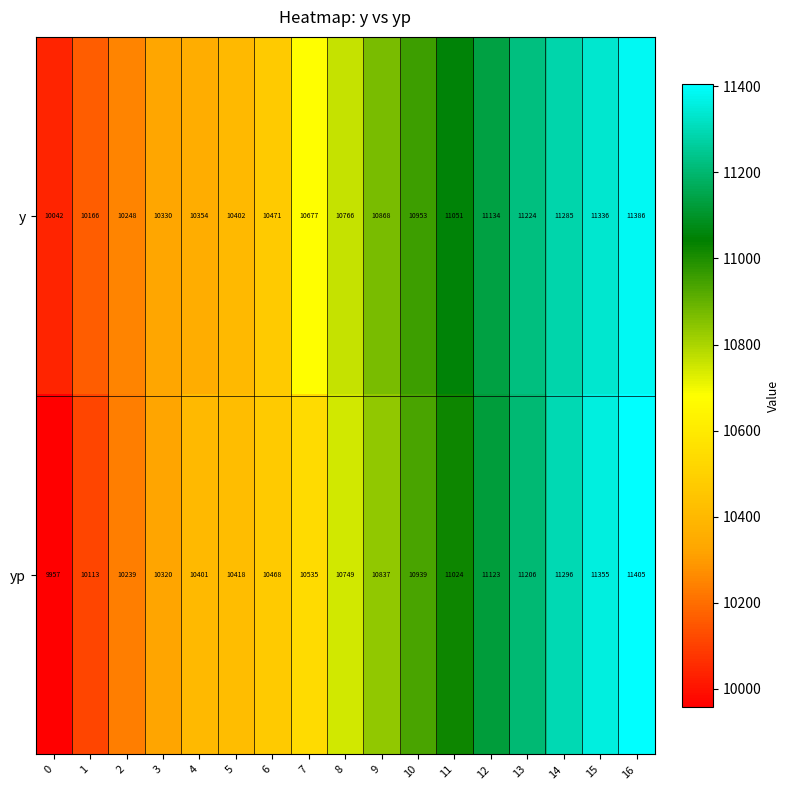

What is the minimum value shown in the chart?

9957